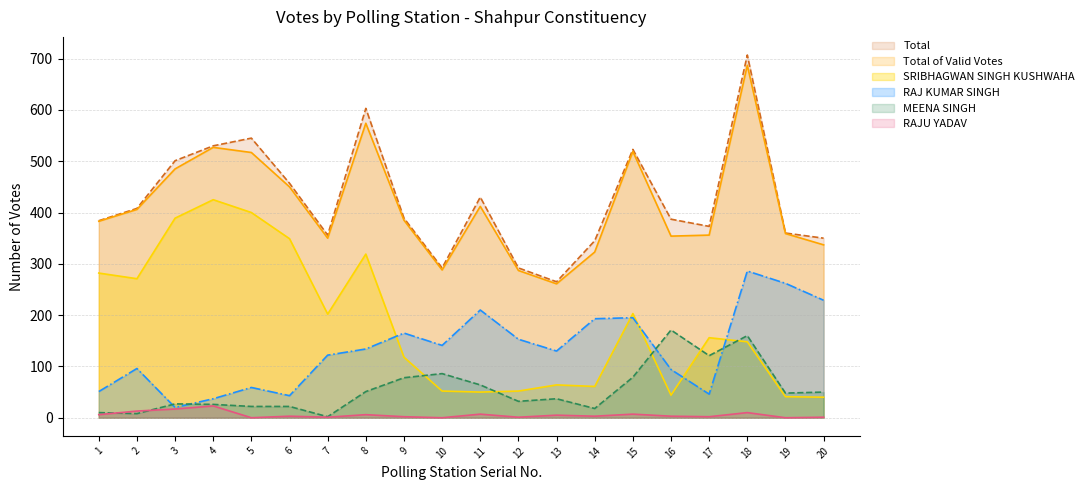

What is the average value of the SRIBHAGWAN SINGH KUSHWAHA series?

183